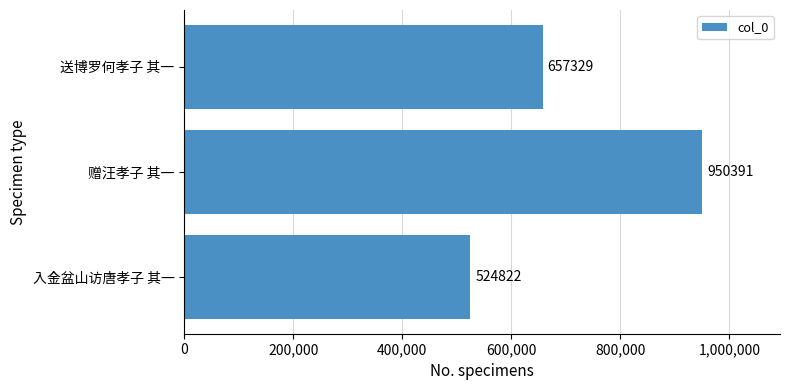

Where is the data nearest to the value 737606?

送博罗何孝子 其一